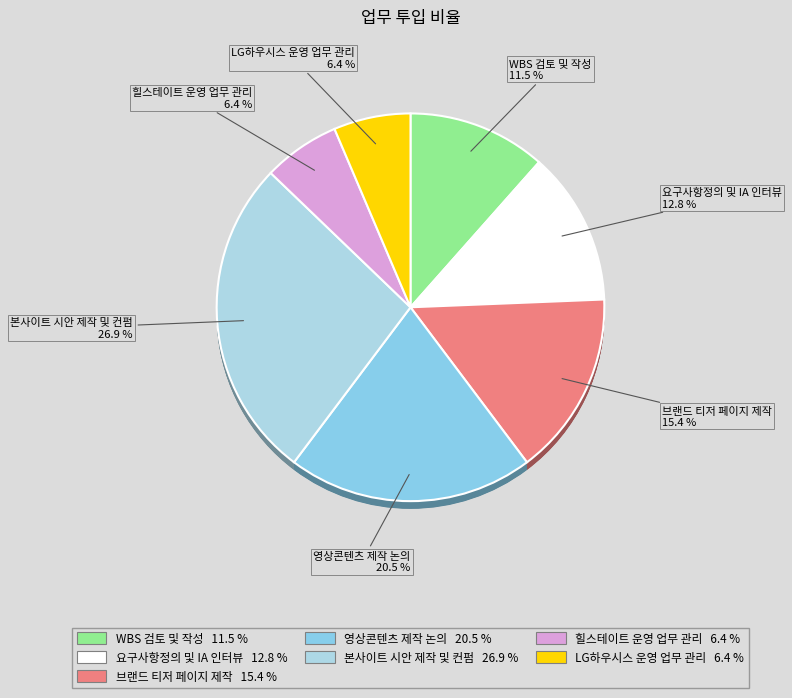

What is the largest slice in the pie chart?

본사이트 시안 제작 및 컨펌